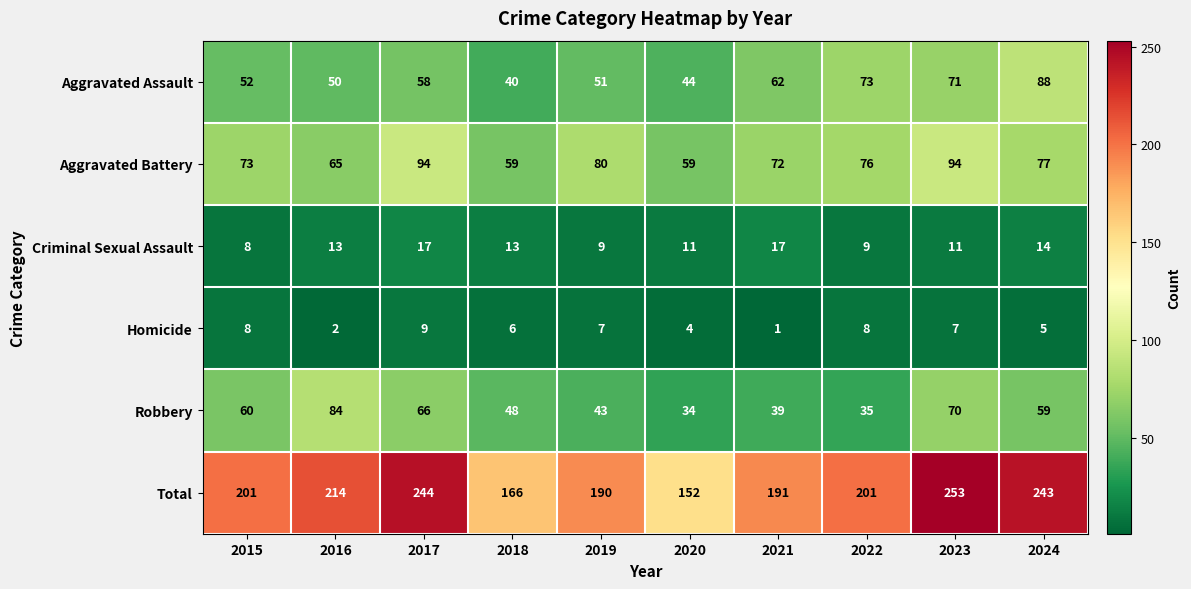

Where does the Robbery series first go above 59?

2015